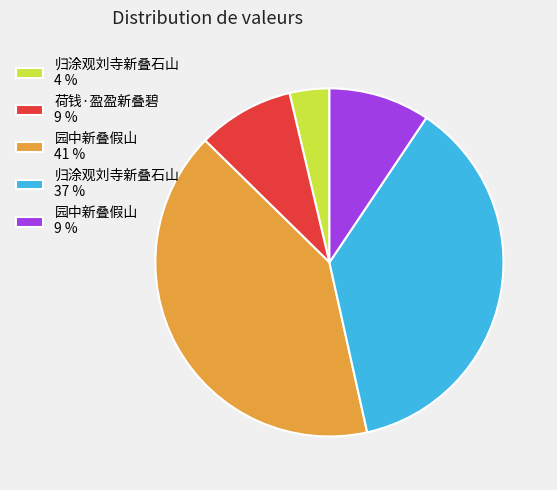

Is there any slice that represents more than half of the pie?

No